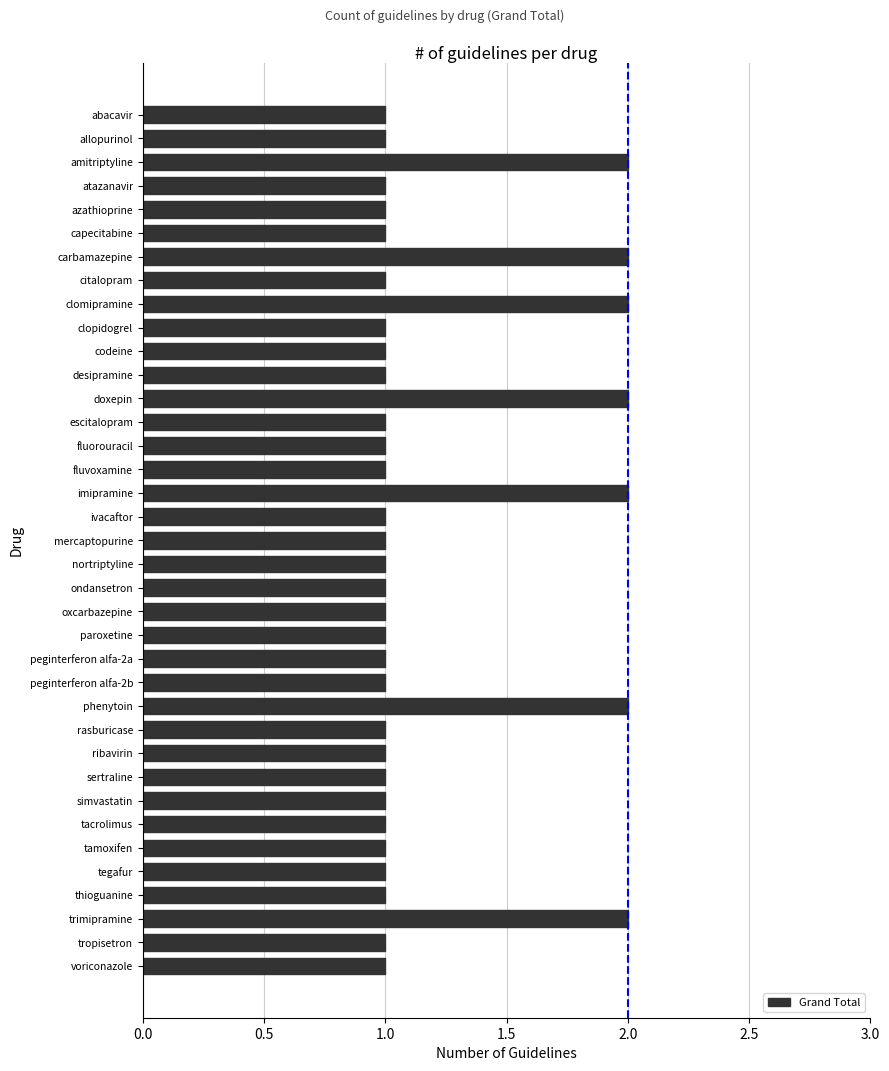

Does the chart contain any negative values?

No